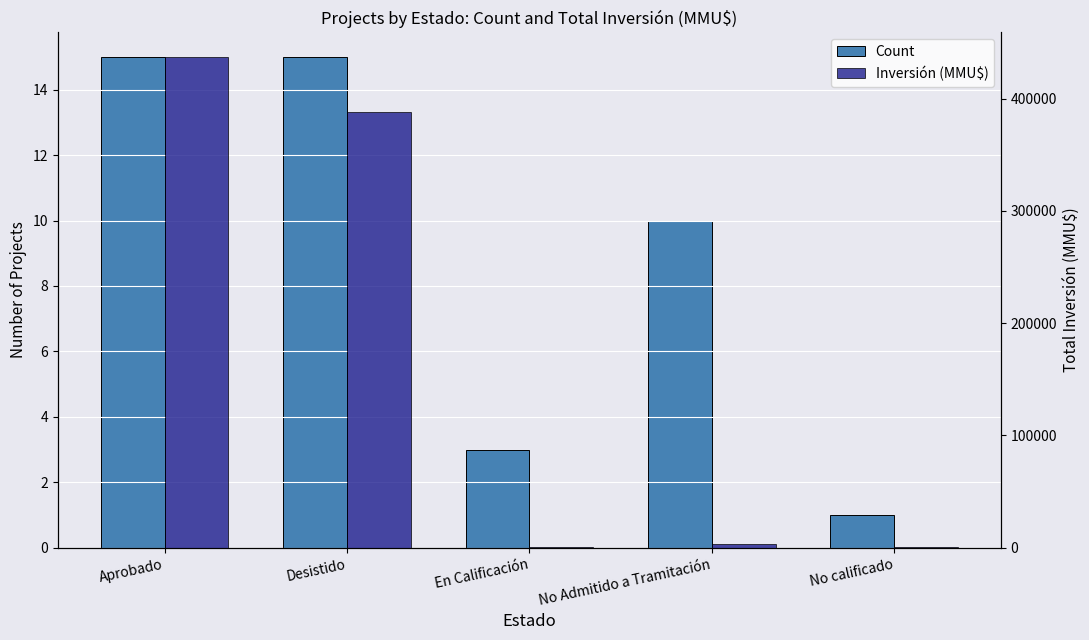

The value of Inversión (MMU$) at No Admitido a Tramitación is 4299.5. True or false?

False